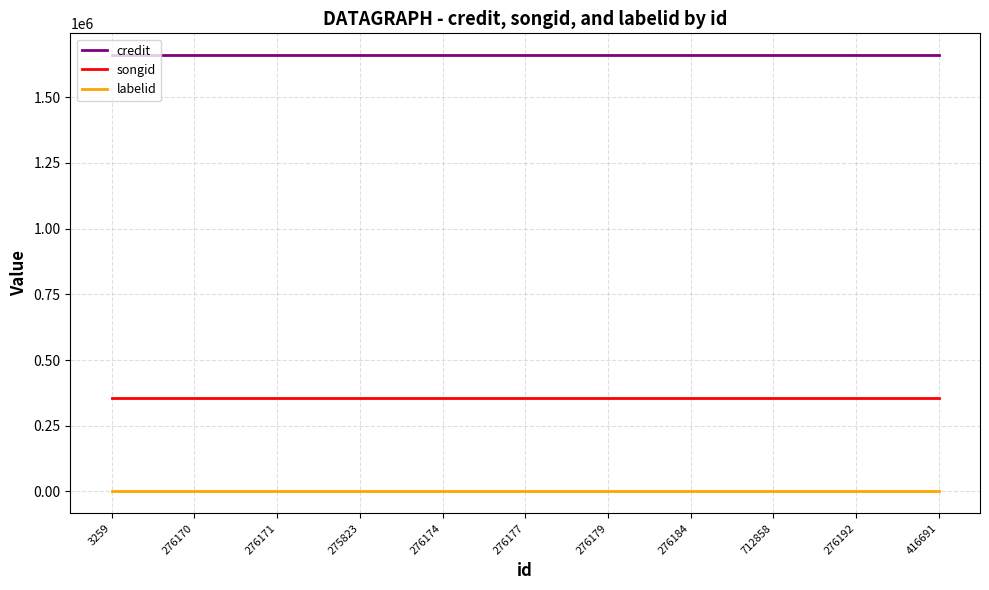

What is the minimum value for credit?

1659331